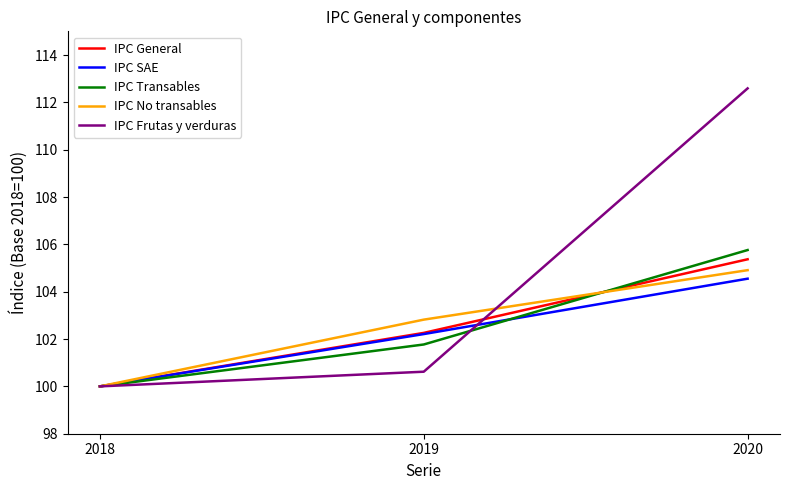

Count the number of categories in the chart.

3